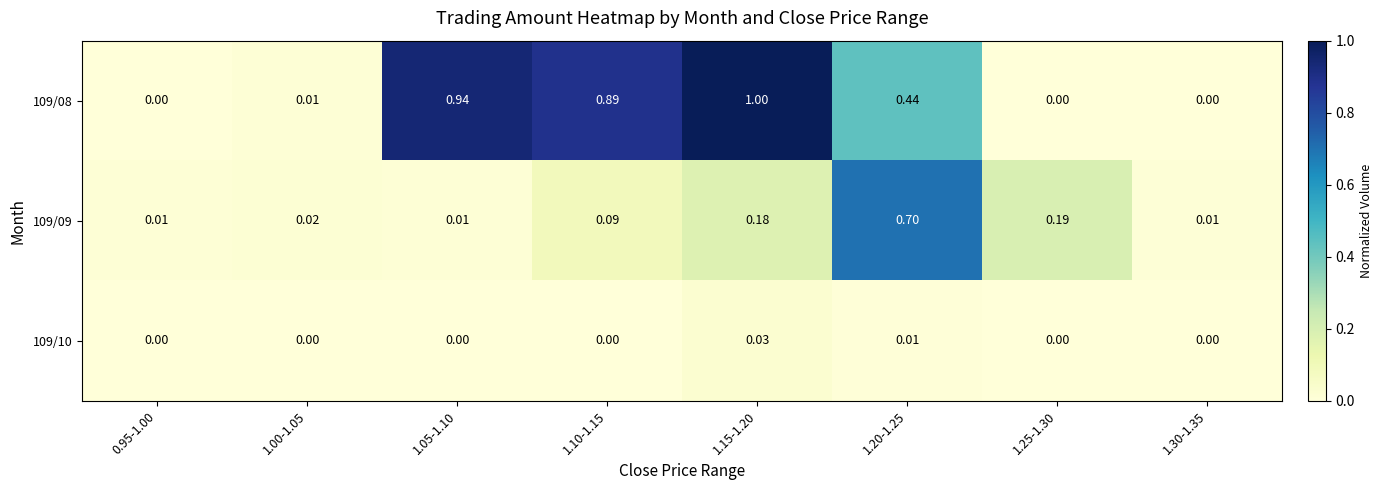

Is the value of 109/09 at 0.95-1.00 greater than the value of 109/10 at 1.05-1.10?

Yes